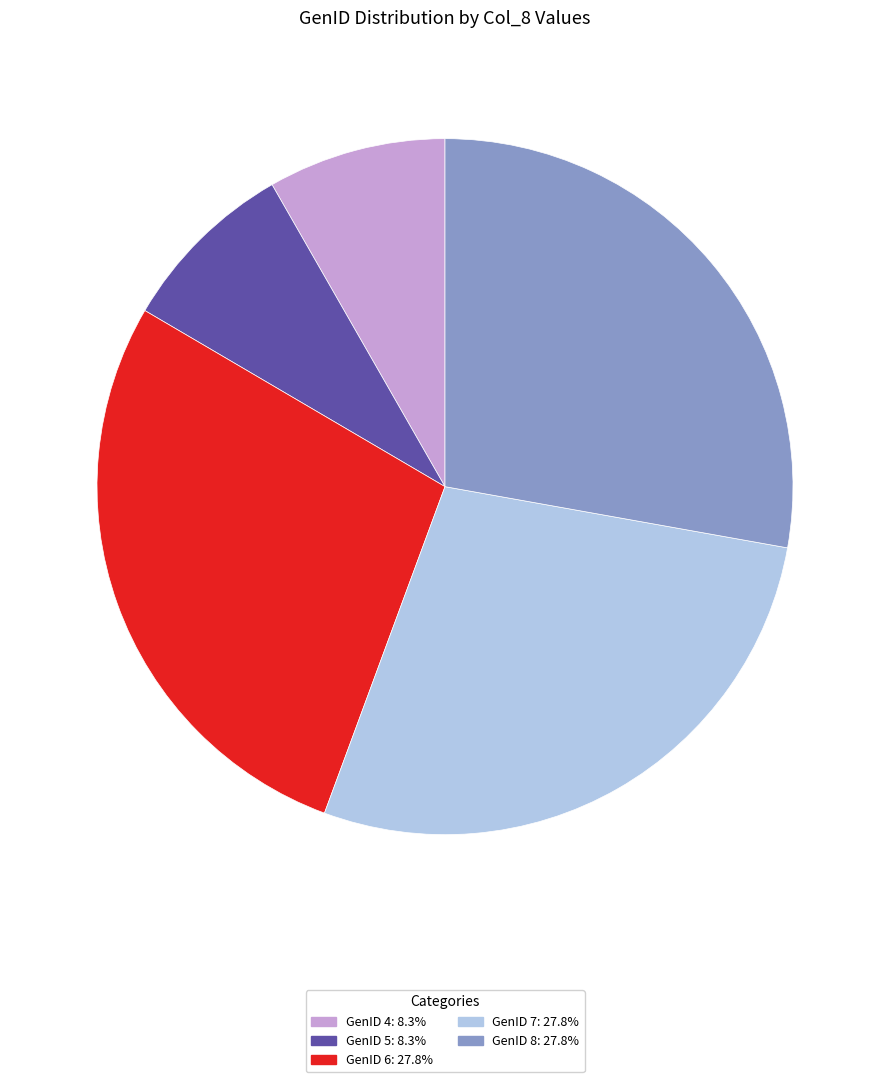

Is there any slice that represents more than half of the pie?

No